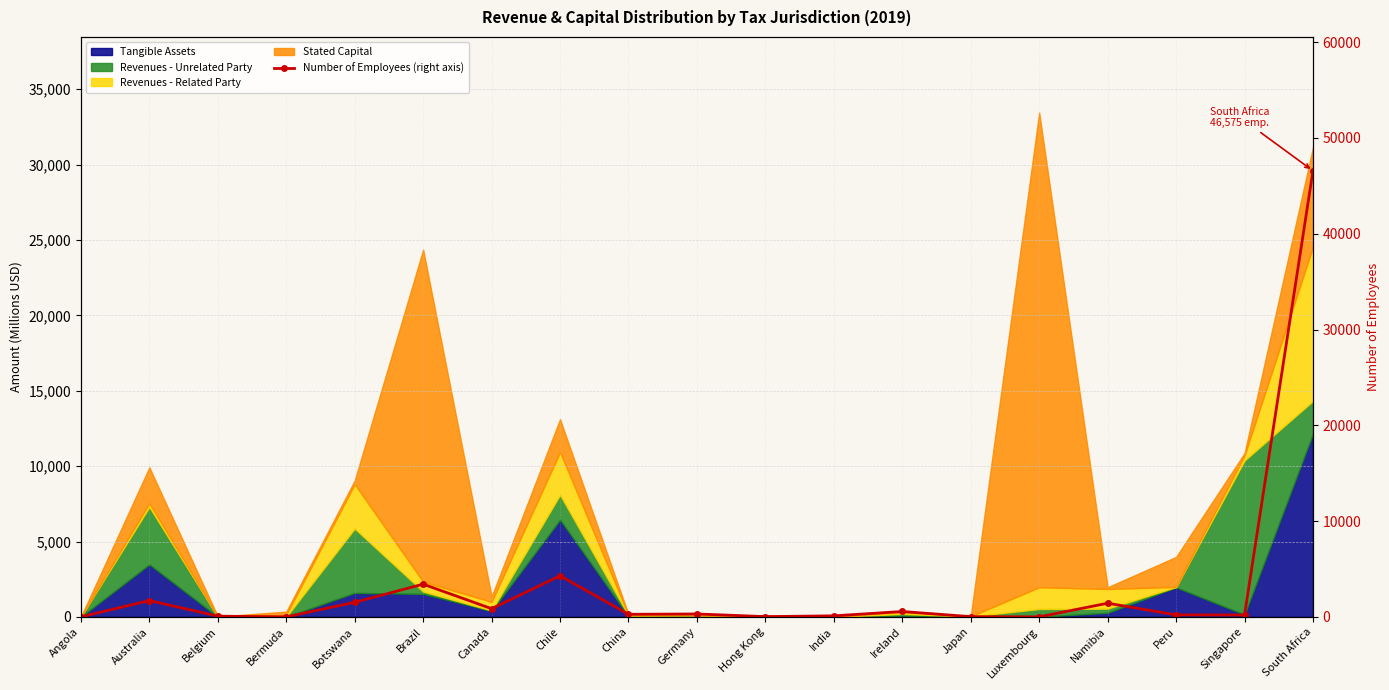

What is the difference between the values at Hong Kong and Bermuda?

28.0